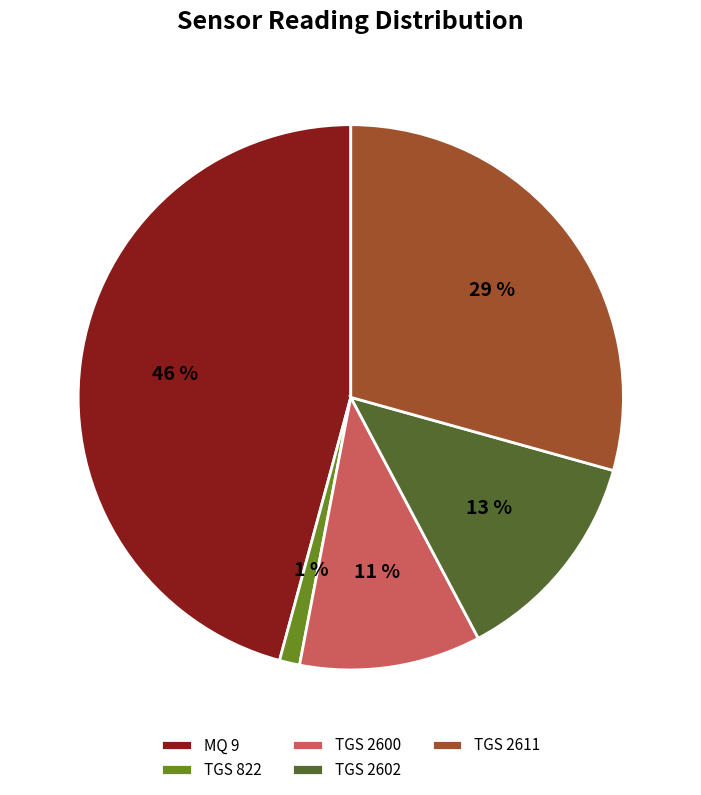

What is the smallest slice in the pie chart?

TGS 822